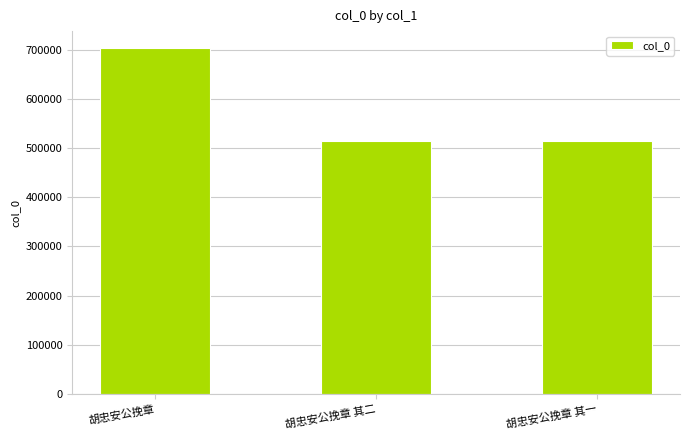

Where is the data nearest to the value 608124?

胡忠安公挽章 其二